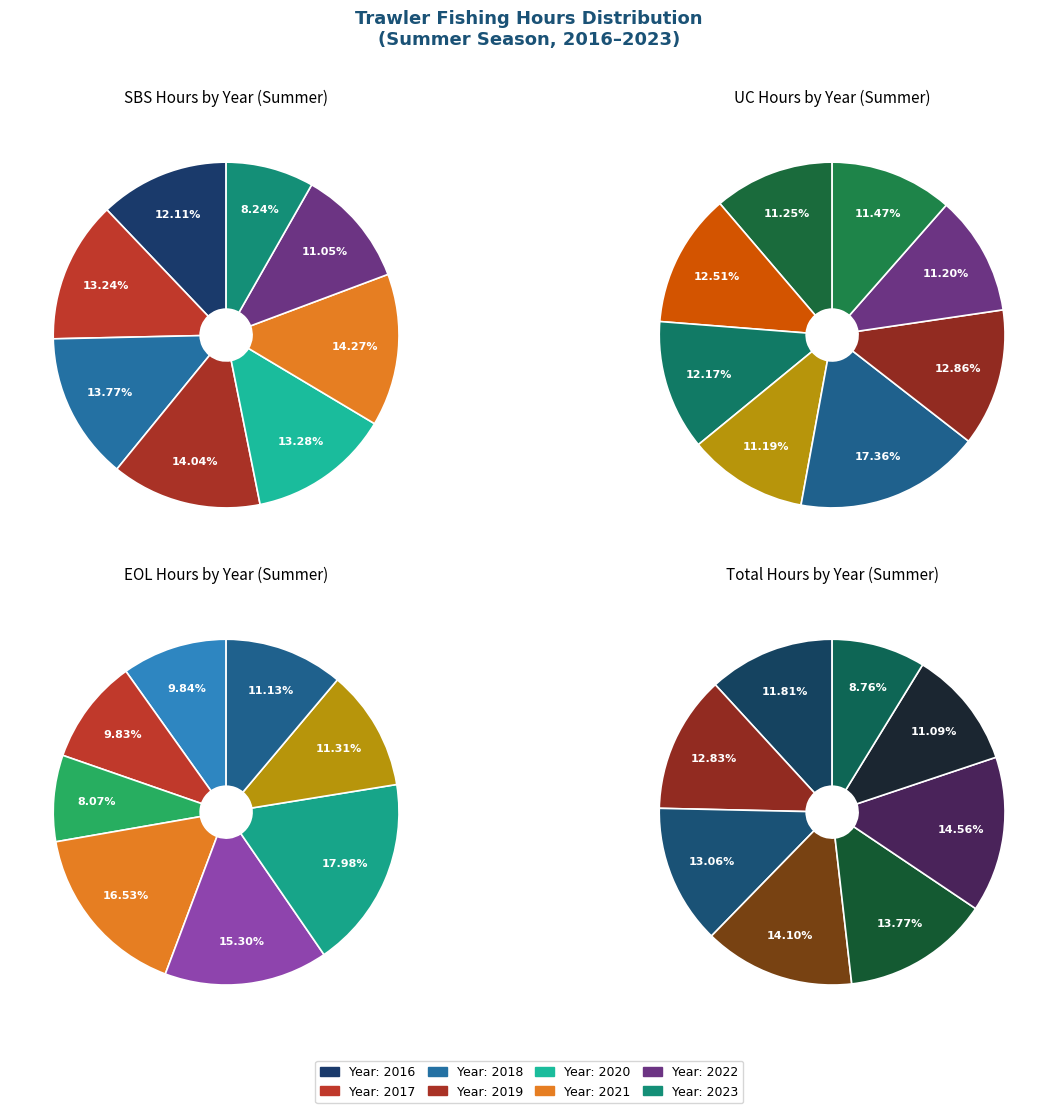

What percentage do 2019 and 2018 together represent?

27.8%